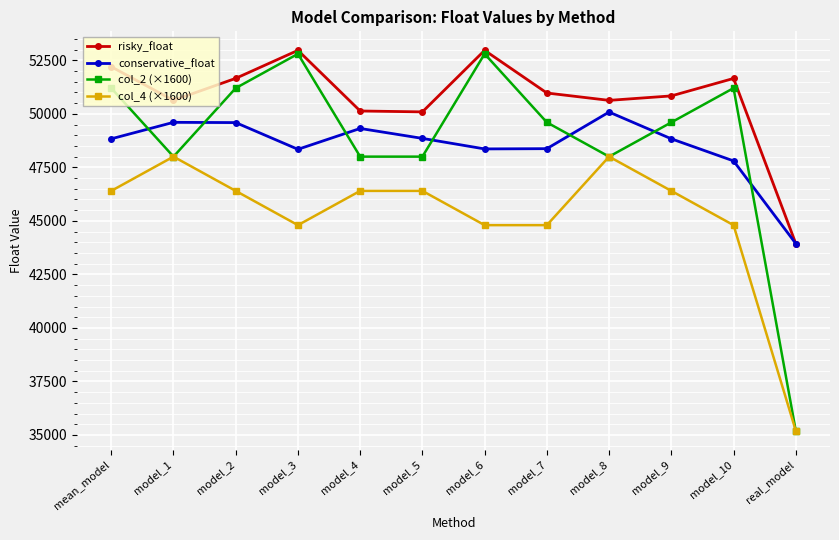

At which category does conservative_float reach its first local valley?

model_3